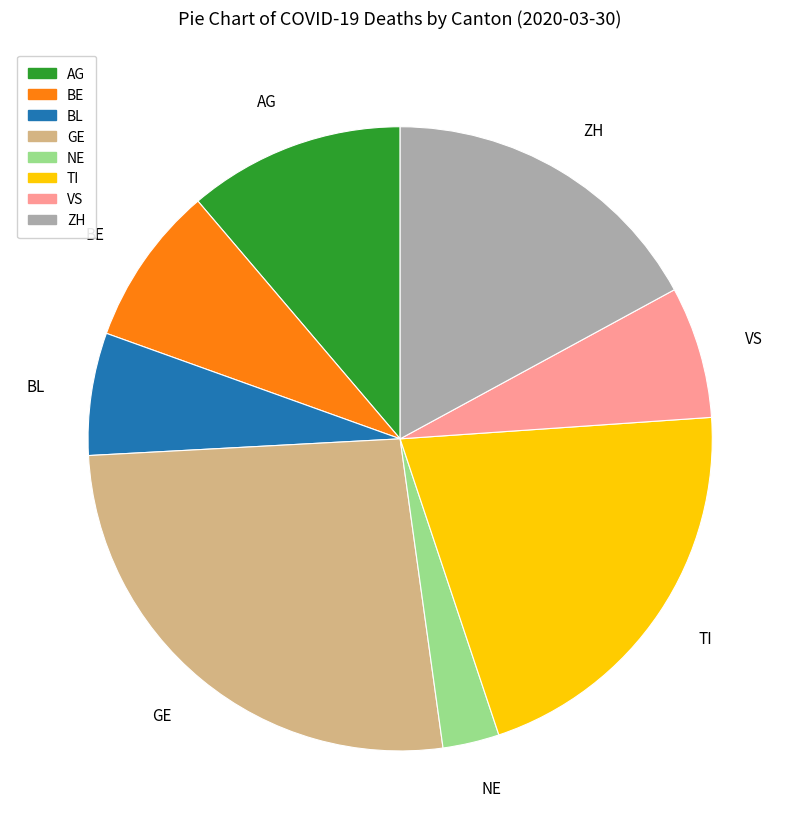

The AG slice represents 11% of the pie. True or false?

True